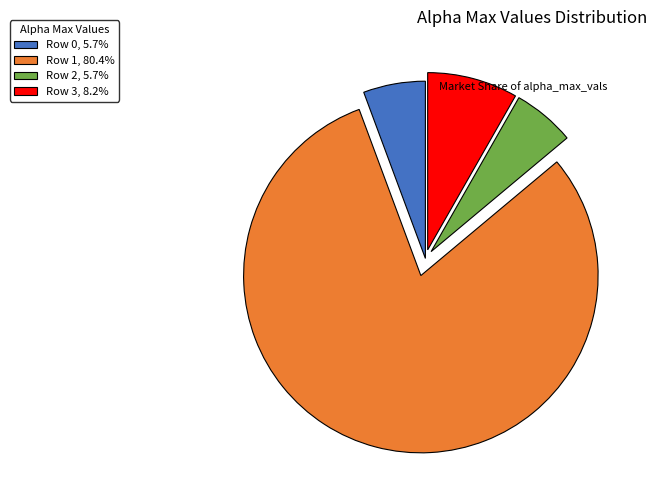

How many slices are in this pie chart?

4